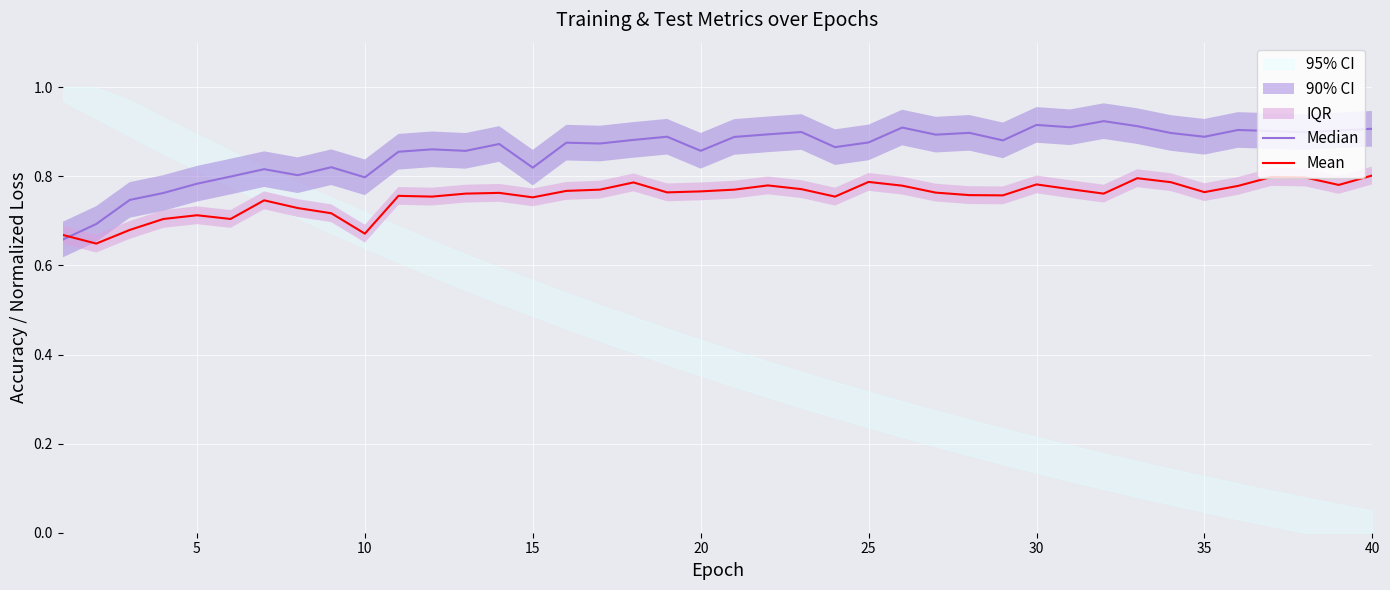

Which series changed the most between 10 and 30?

Median